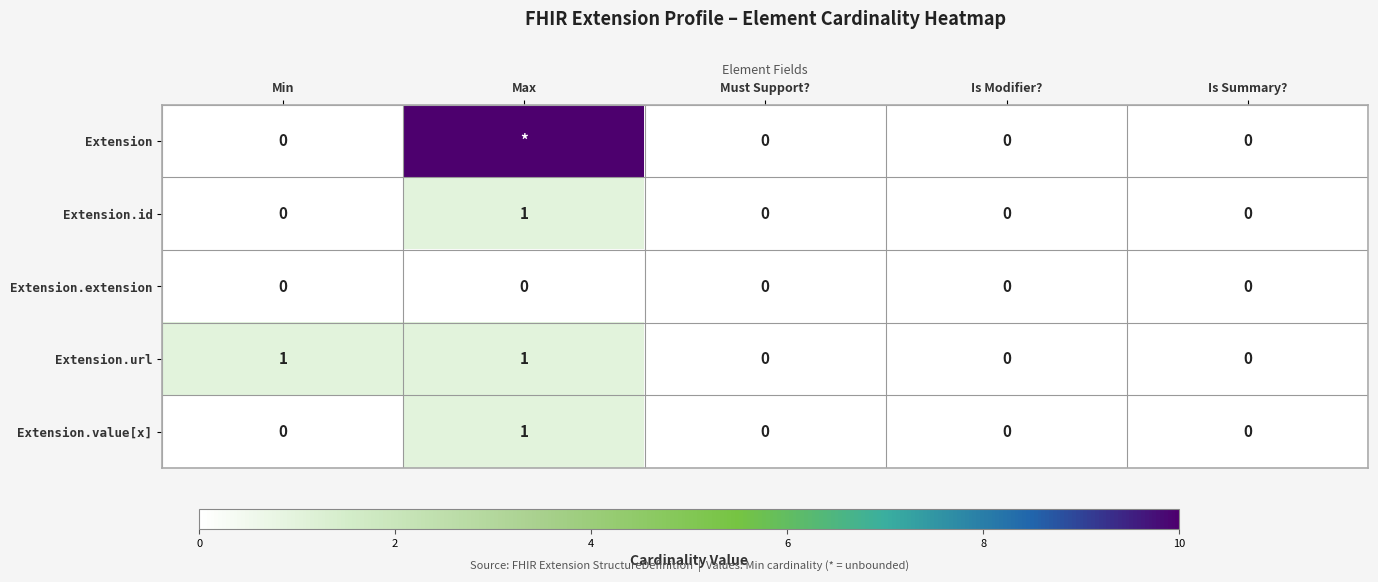

The value of Extension.value[x] at Is Summary? is 0. True or false?

True